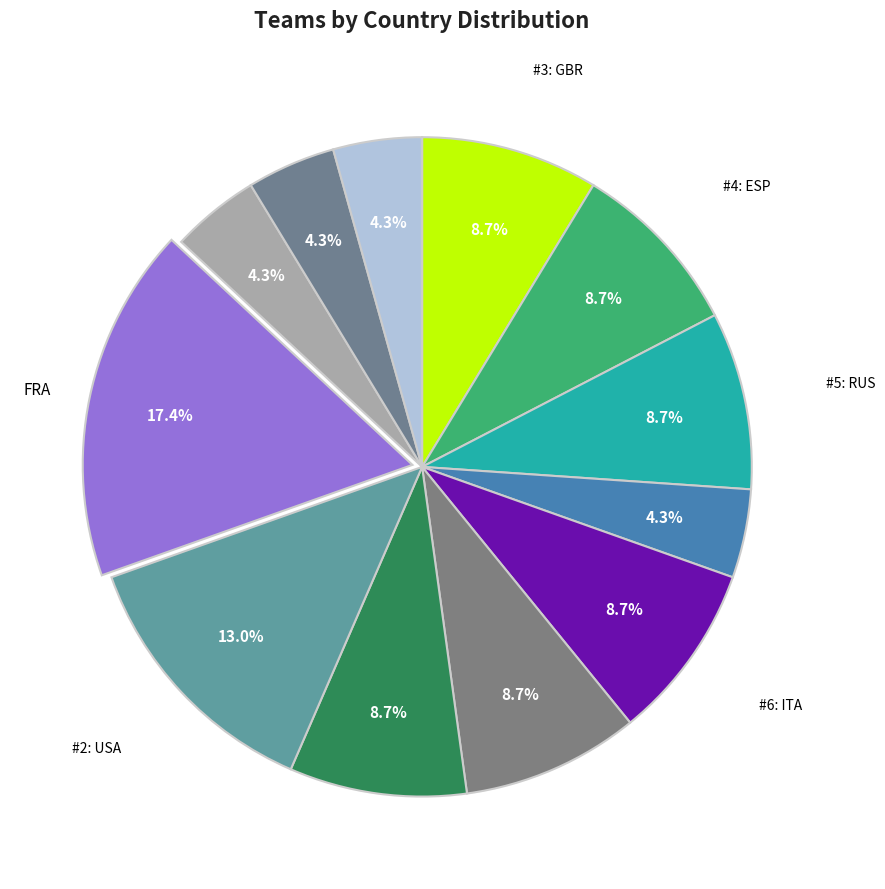

Count the number of slices in the pie.

12